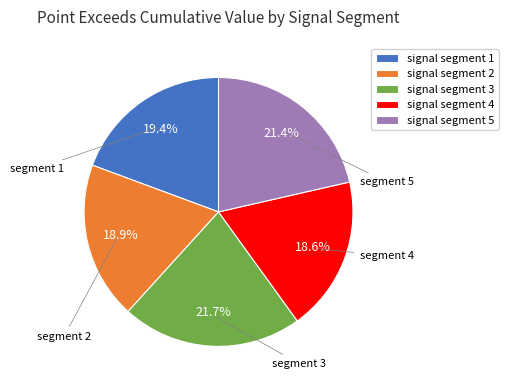

What percentage is the signal segment 2 slice, to the nearest percent?

19%